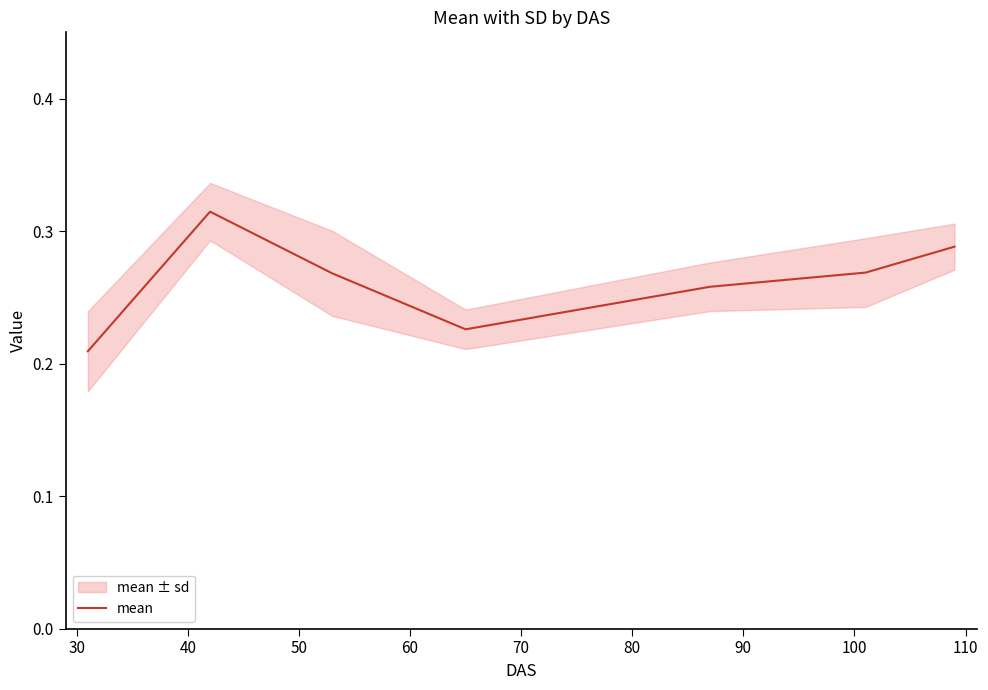

What is the sum of the values at 30 and 80?

0.6